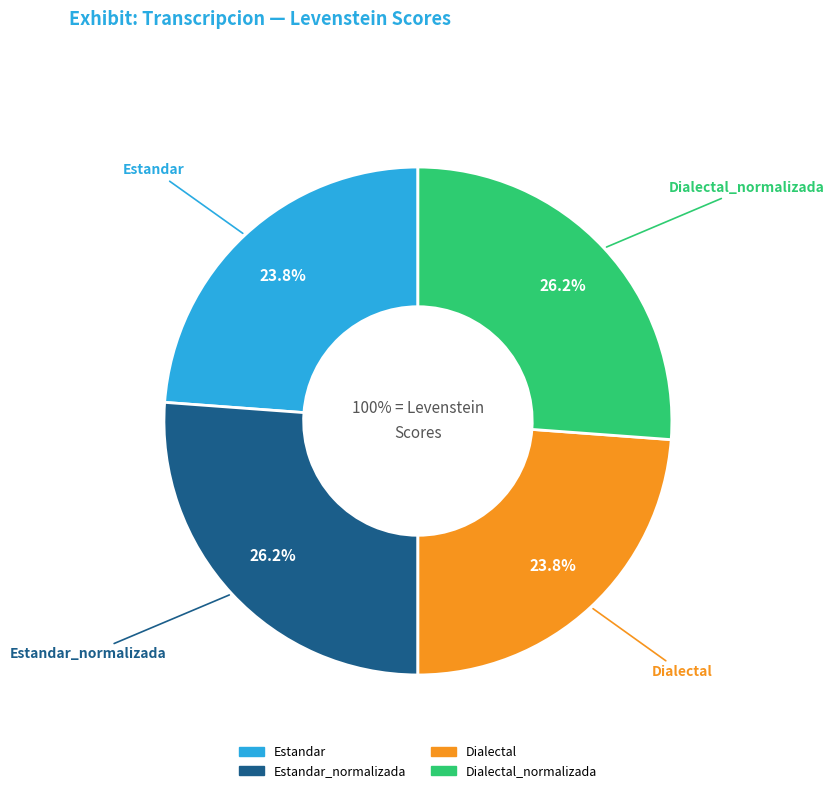

To the nearest percent, what portion does Dialectal represent?

24%